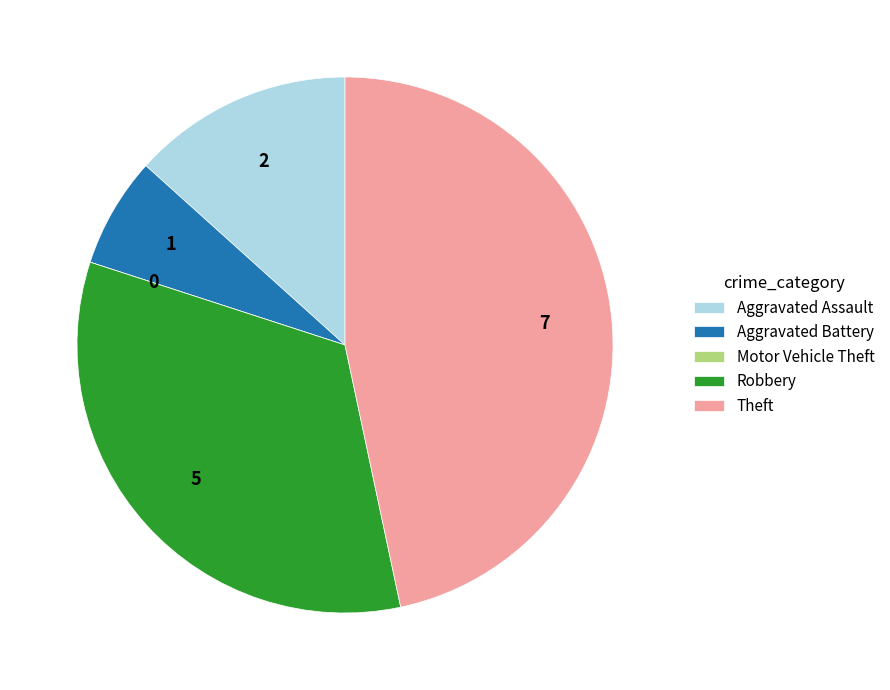

Between Aggravated Assault and Robbery, which is larger?

Robbery